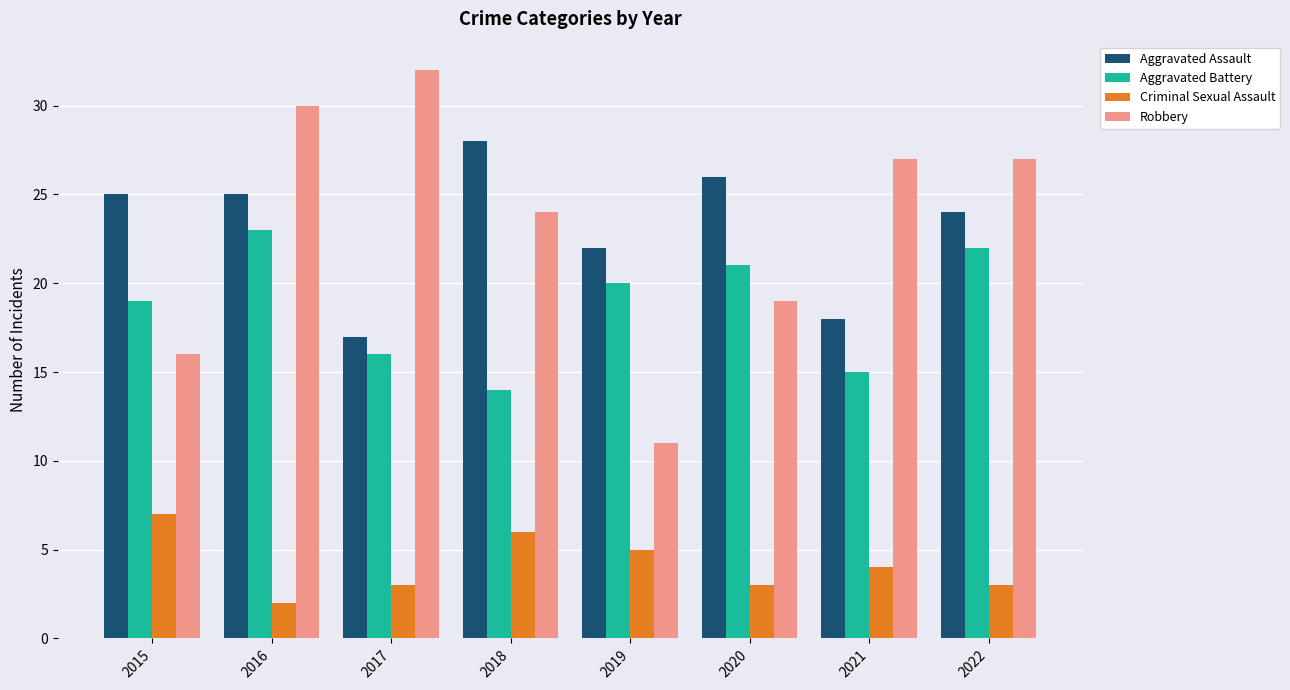

Are the bars horizontal?

No